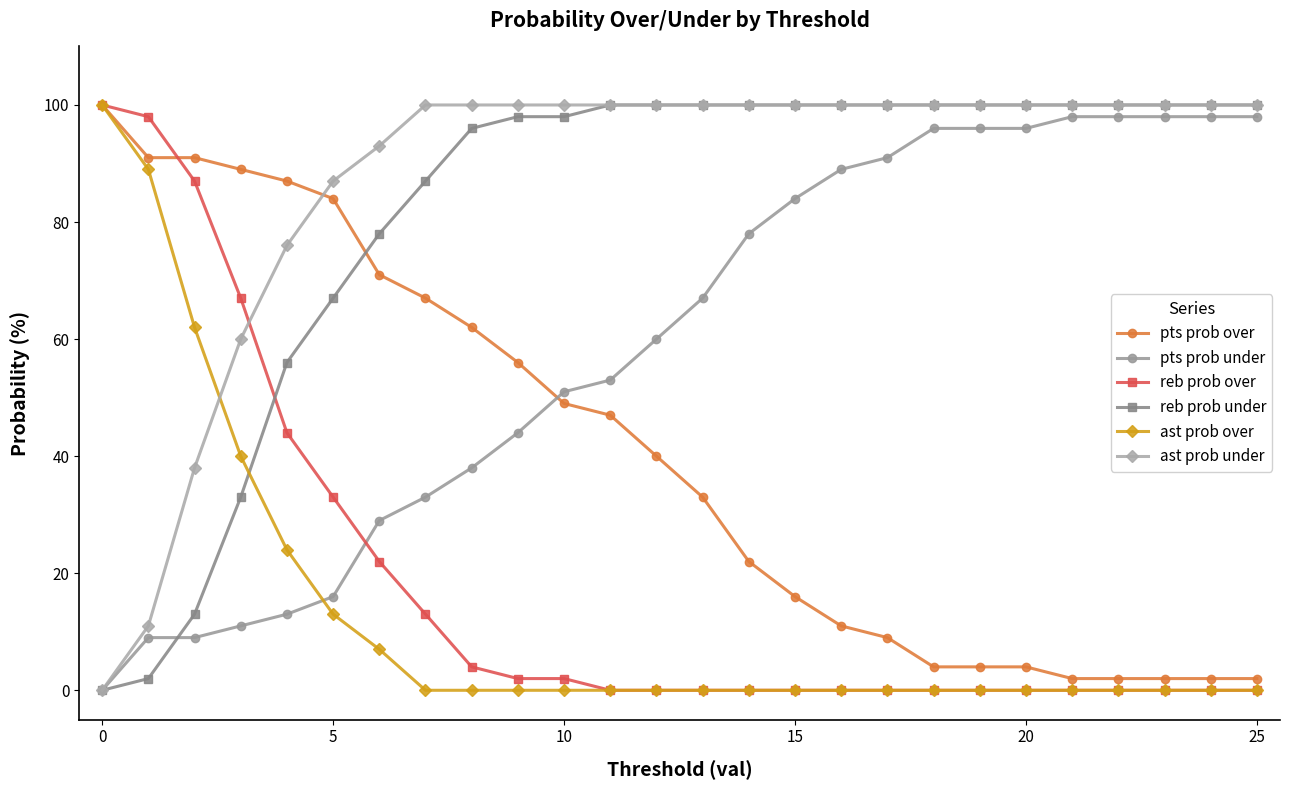

What is the maximum value shown in the chart?

100